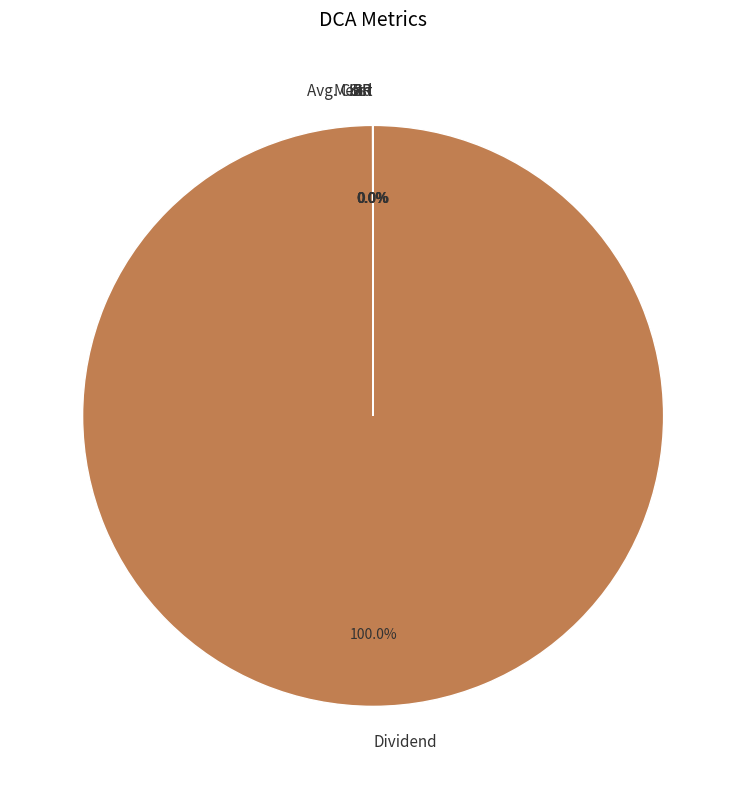

Which slice is the largest?

Dividend